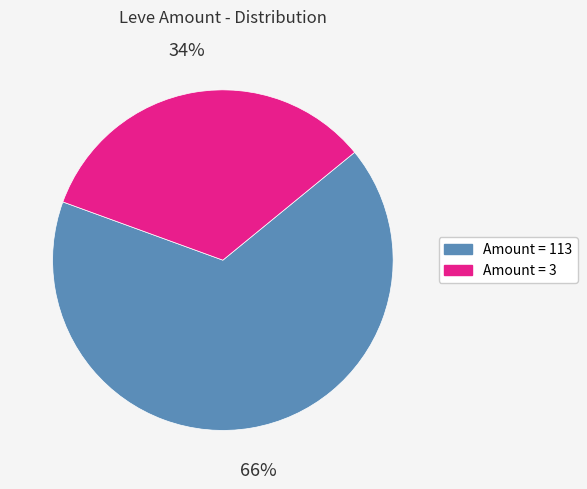

Which slice is the largest?

Amount = 113